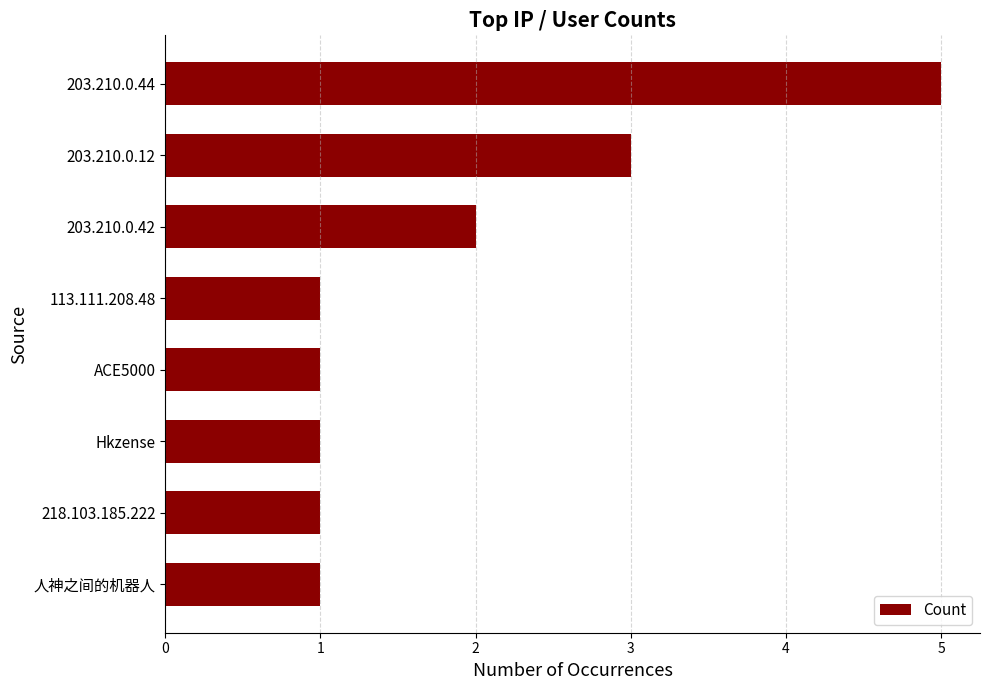

Are the bars grouped side by side (vs. stacked)?

No